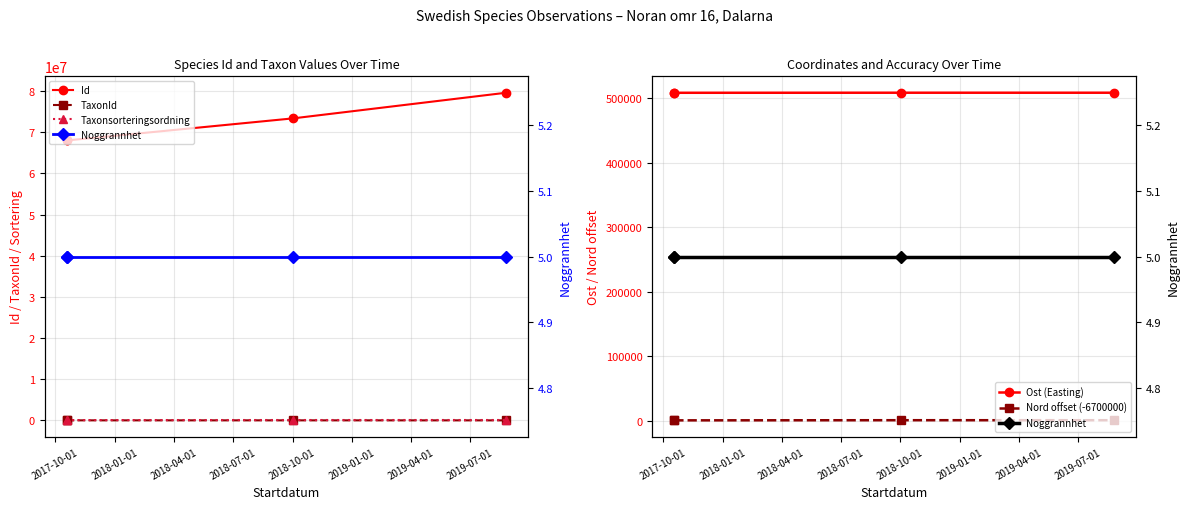

Which series changed the most between 2018-01-01 and 2018-07-01?

Id